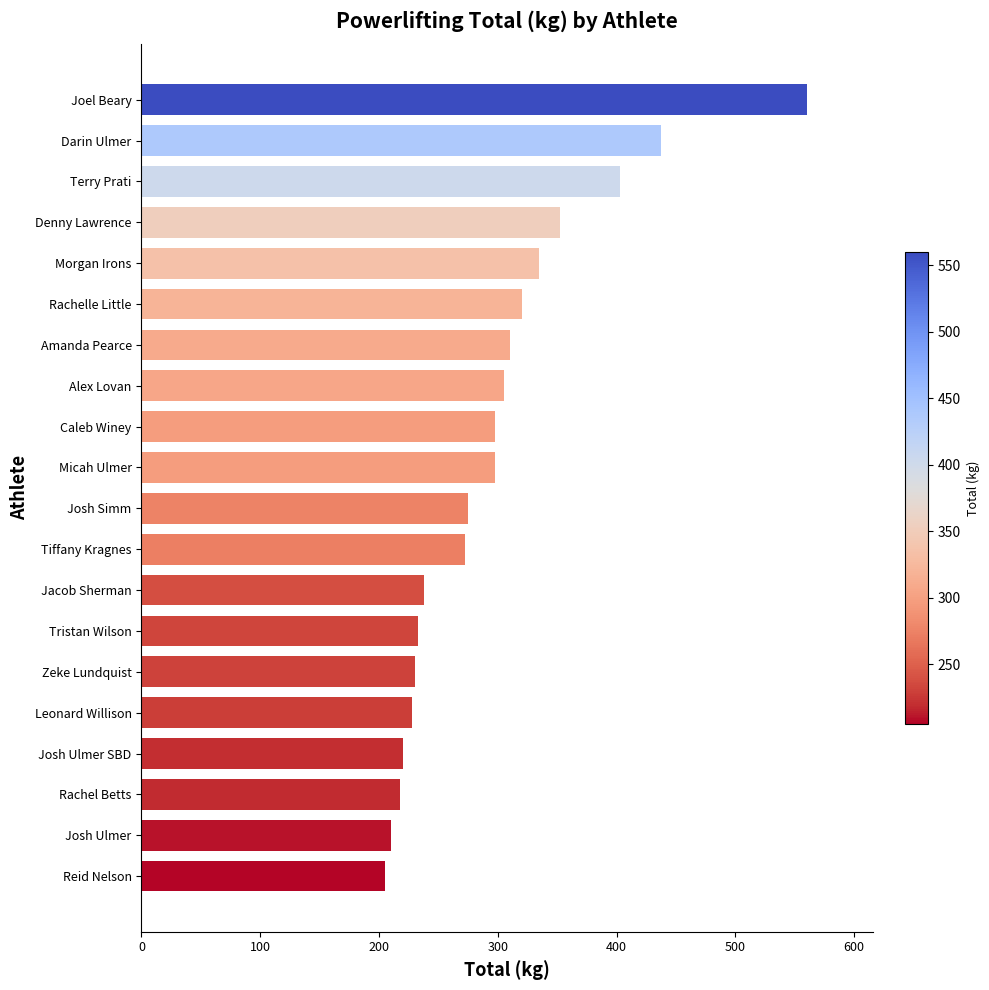

Reading bottom to top, transcribe all the data shown in this chart.

205.0	210.0	217.5	220.0	227.5	230.0	232.5	237.5	272.5	275.0	297.5	297.5	305.0	310.0	320.0	335.0	352.5	402.5	437.5	560.0